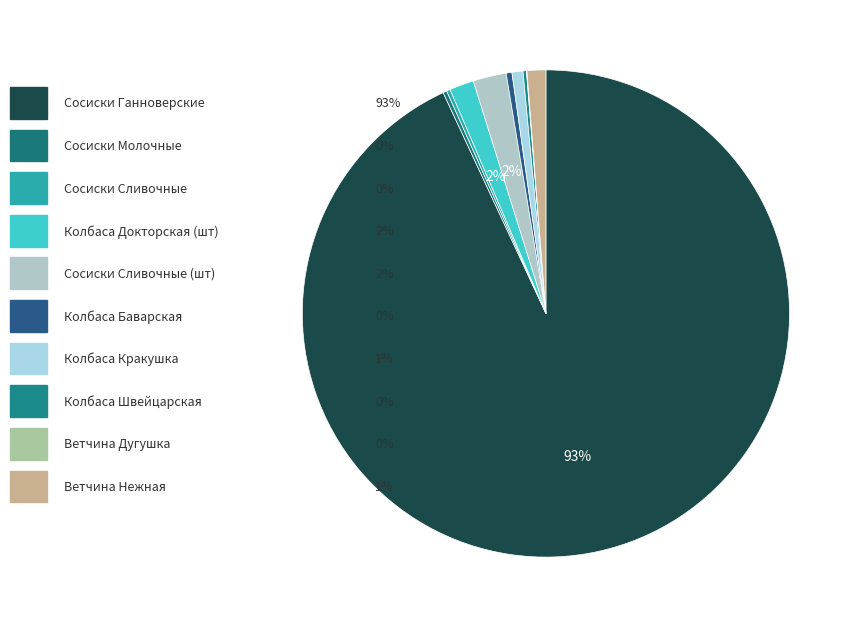

Which category accounts for the majority?

Сосиски Ганноверские